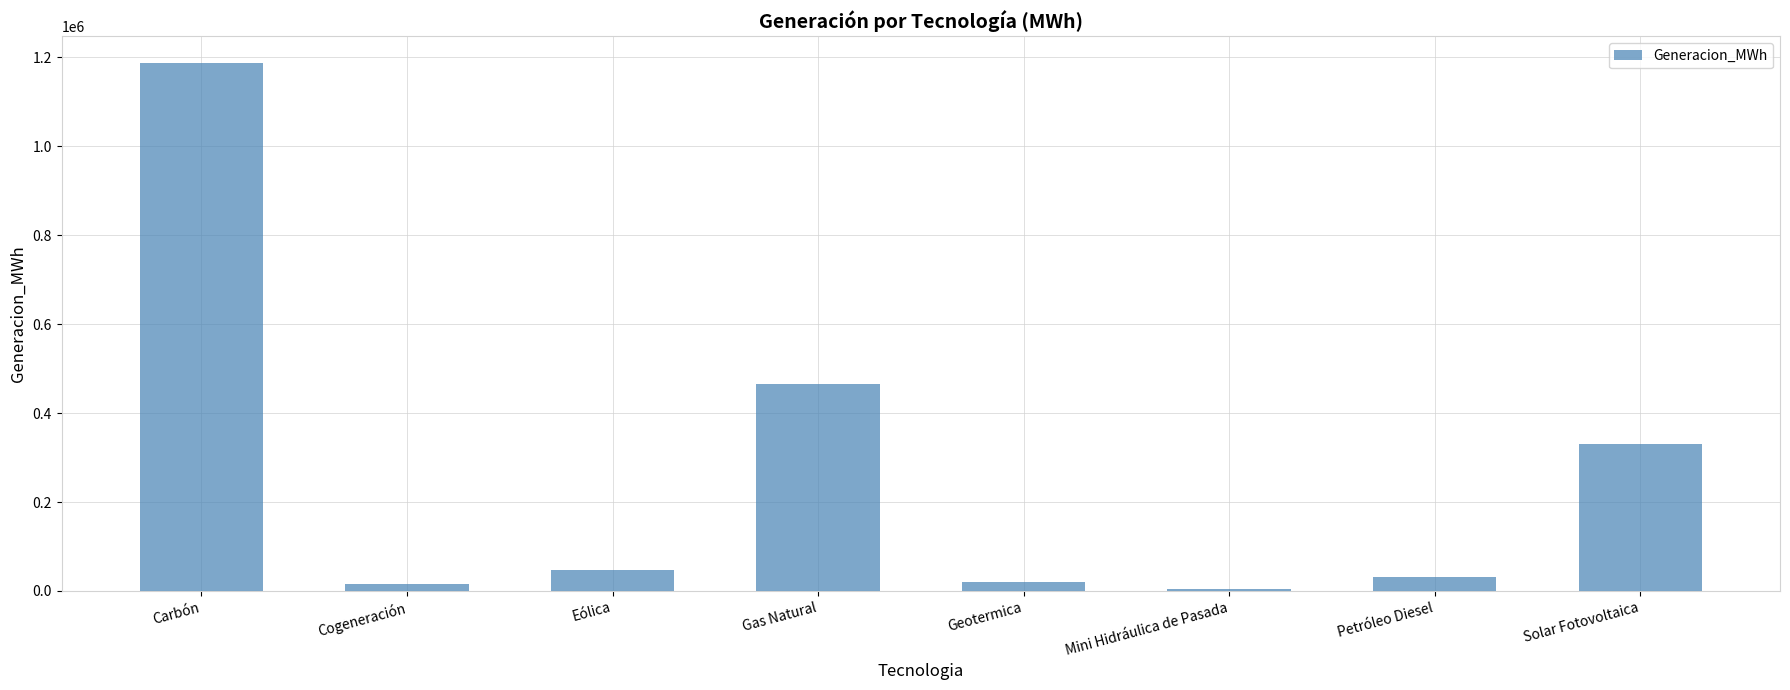

What is the value of the 5th bar from the left?

19586.2